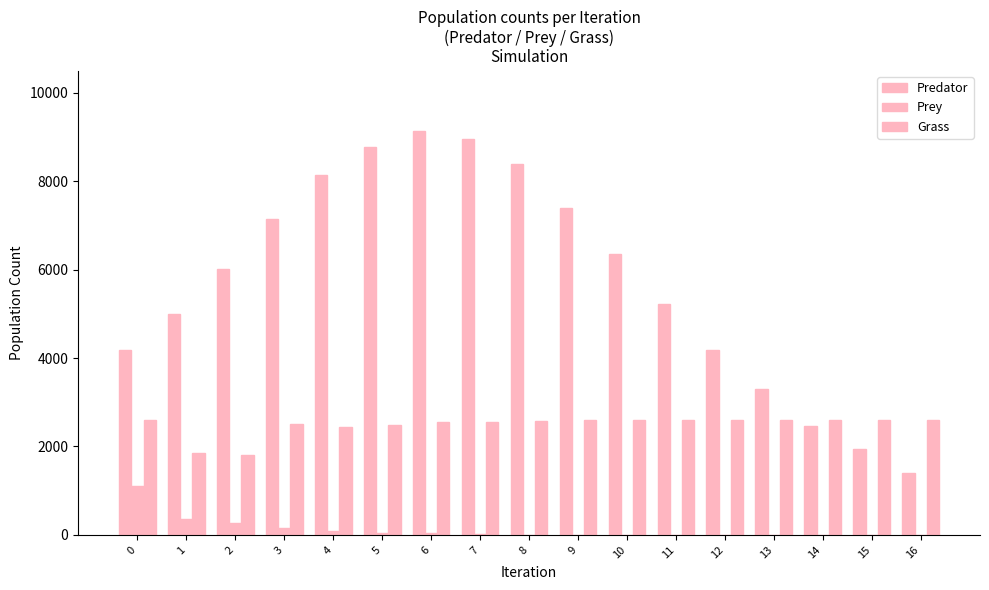

Count the number of categories in the chart.

17